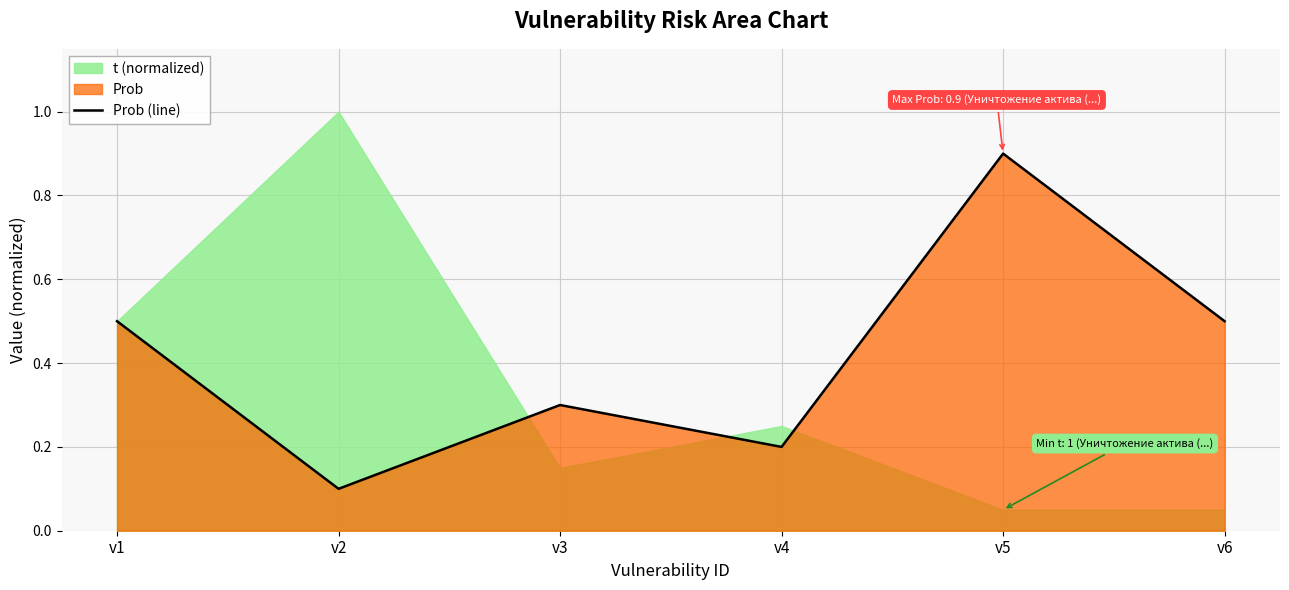

What is the value of the 5th point from the left?

0.9